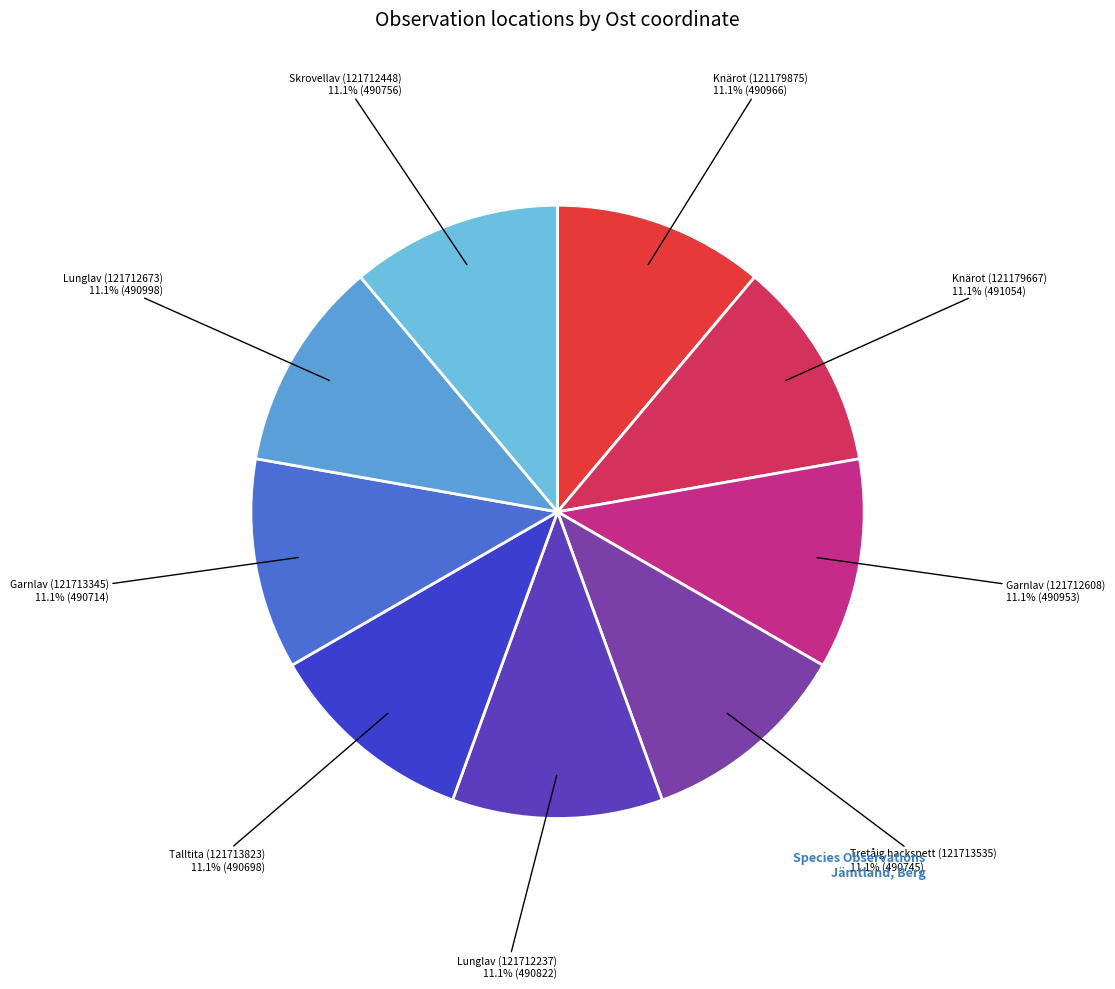

Rank the categories by value from lowest to highest.

Talltita (121713823), Garnlav (121713345), Tretåig hackspett (121713535), Skrovellav (121712448), Lunglav (121712237), Garnlav (121712608), Knärot (121179875), Lunglav (121712673), Knärot (121179667)